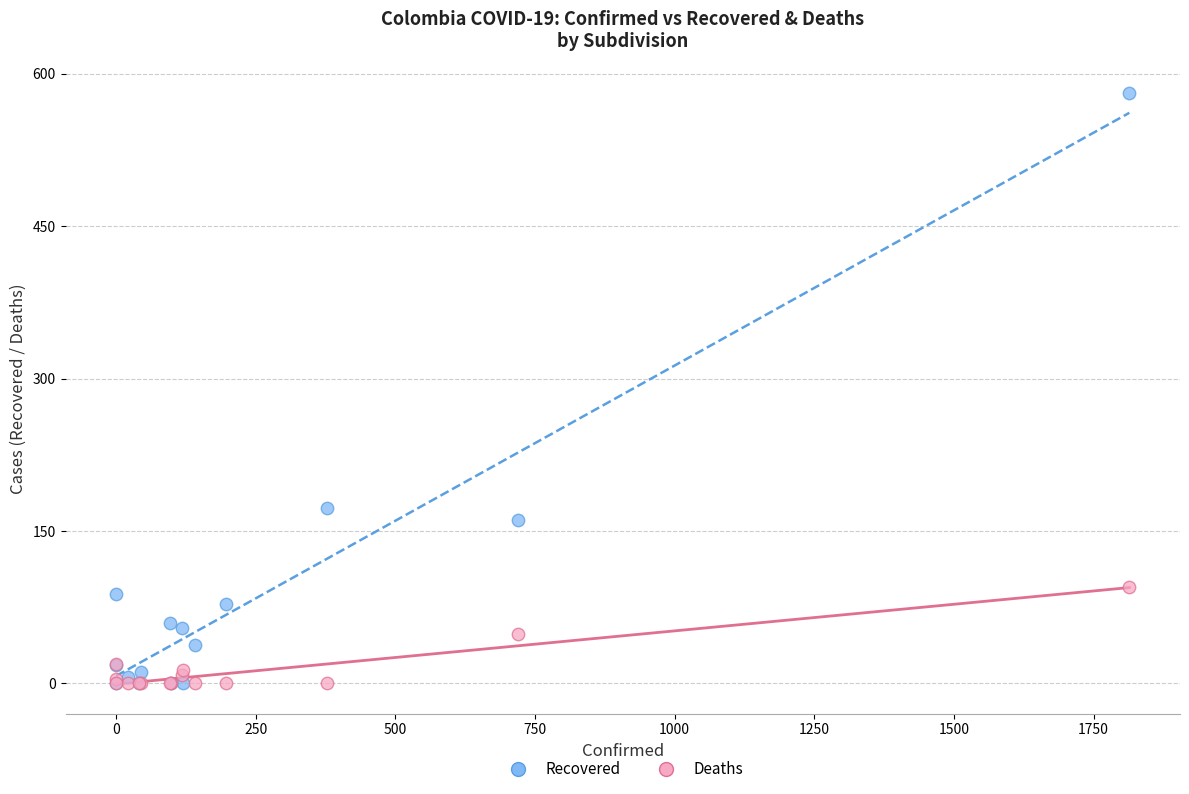

Which series contains the highest Y value?

Recovered